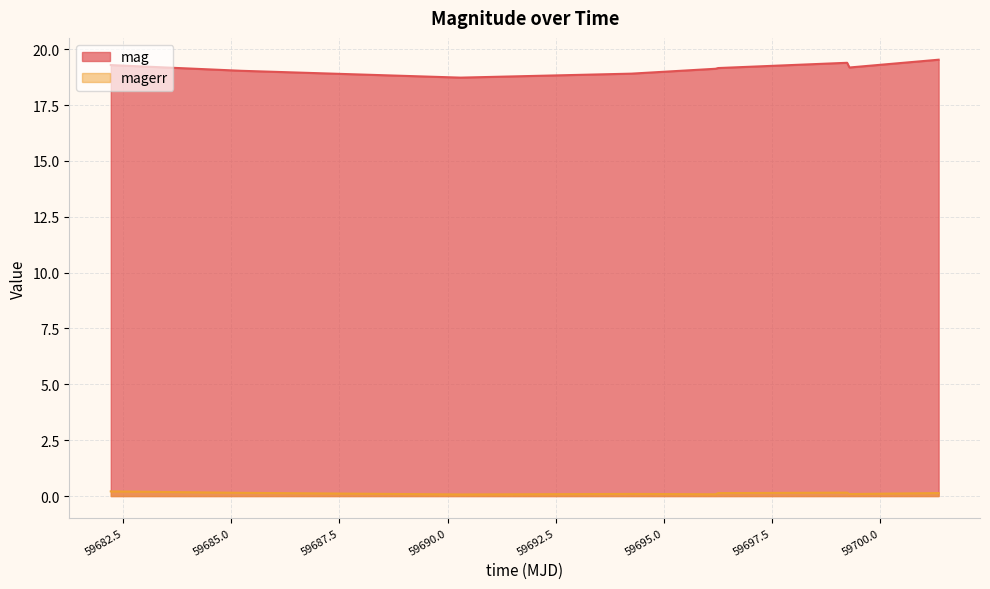

Reading left to right, what are all the values shown in this chart?

mag: 59682.21417819988=19.3	59685.23268519994=19.0	59690.29989580018=18.7	59694.24753470021=18.9	59696.1945369998=19.1	59696.25396989984=19.2	59699.23569440004=19.4	59699.28934030002=19.2	59701.350613399874=19.5
magerr: 59682.21417819988=0.2	59685.23268519994=0.1	59690.29989580018=0.1	59694.24753470021=0.1	59696.1945369998=0.1	59696.25396989984=0.1	59699.23569440004=0.2	59699.28934030002=0.1	59701.350613399874=0.1